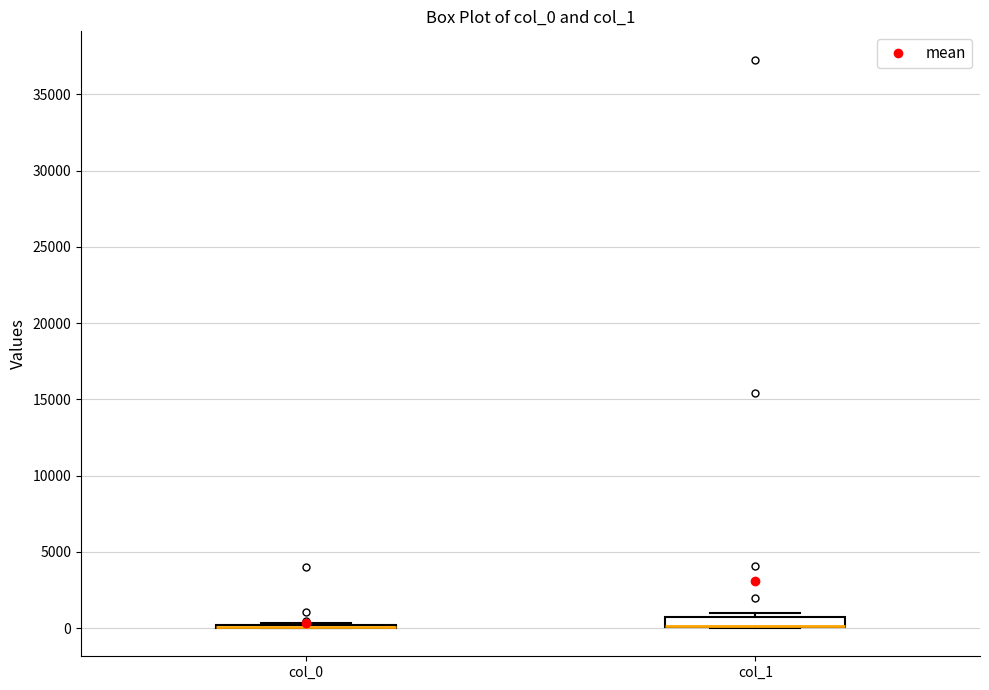

Where is the upper edge of the box for col_1 on the y-axis? The values are not printed on the chart, so give them approximately, as read against the axis.

500